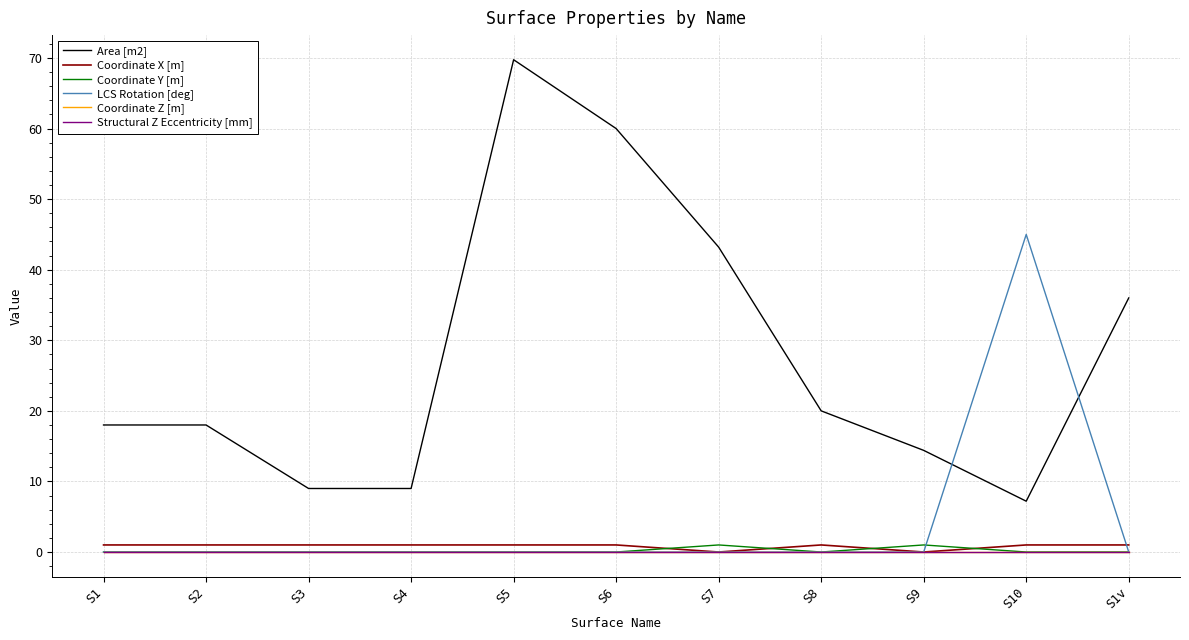

True or false: Structural Z Eccentricity [mm] has a value of 0.0 at S3.

True